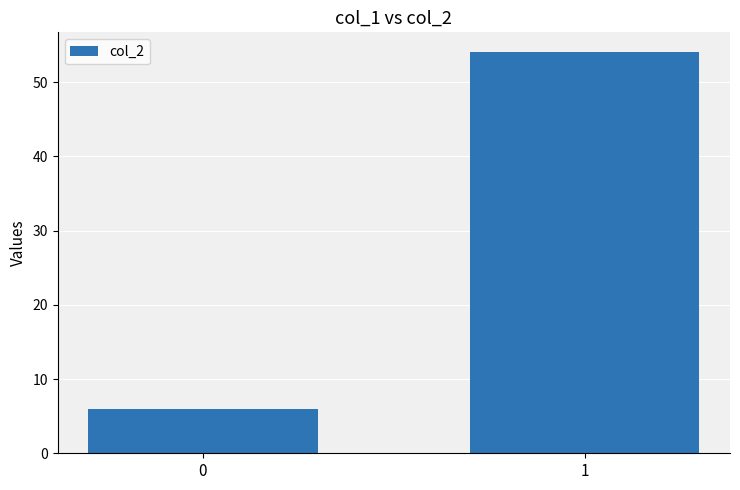

What is the sum of the values at 1 and 0?

60